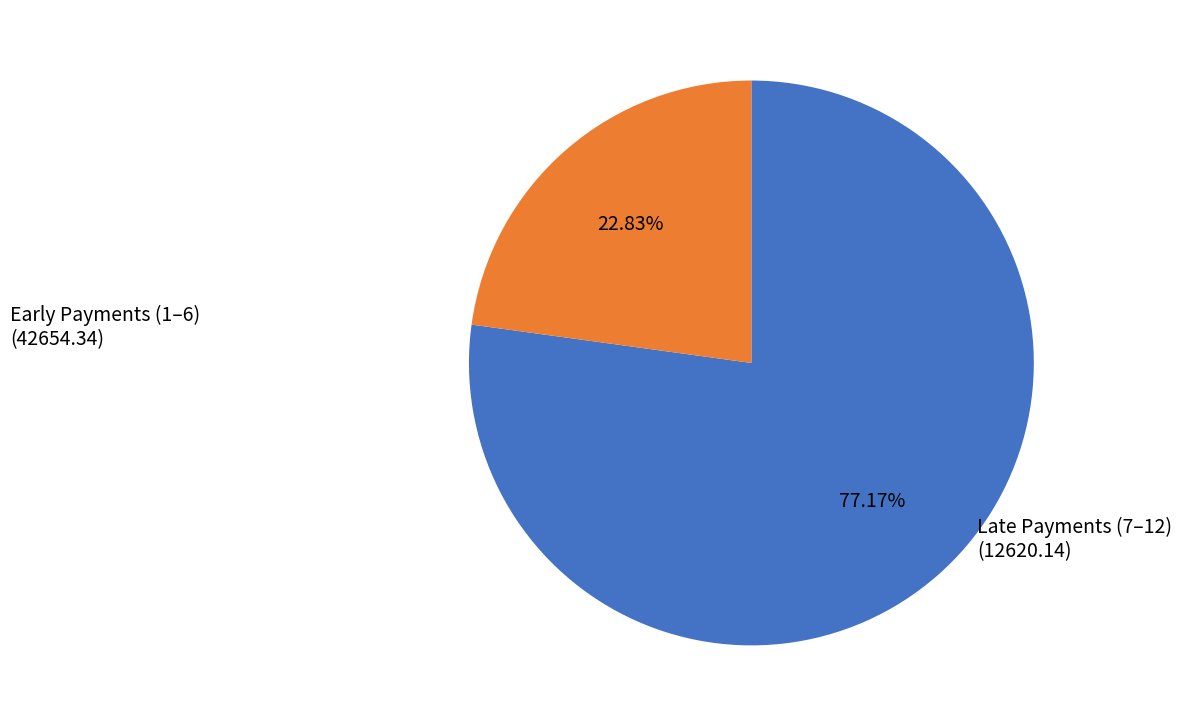

Is there a majority slice in this chart?

Yes